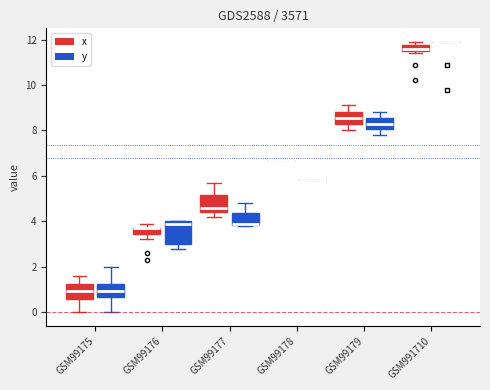

Where does the median line of the box for GSM99179 (y) sit on the y-axis? The values are not printed on the chart, so give them approximately, as read against the axis.

8.4